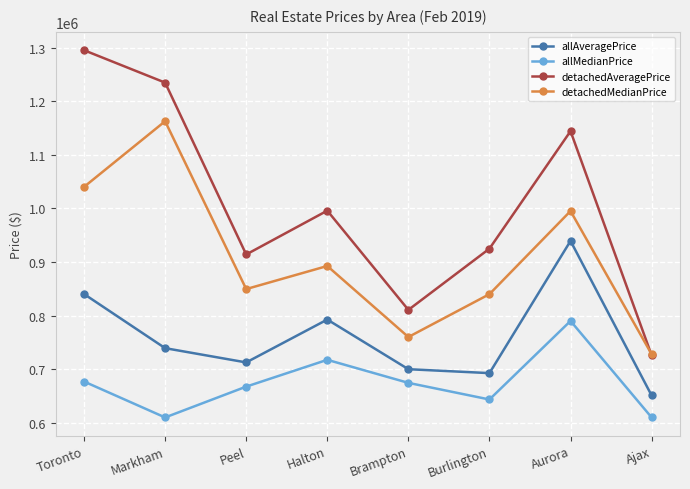

What is the value of the detachedAveragePrice point at the 1st from the left?

1294936